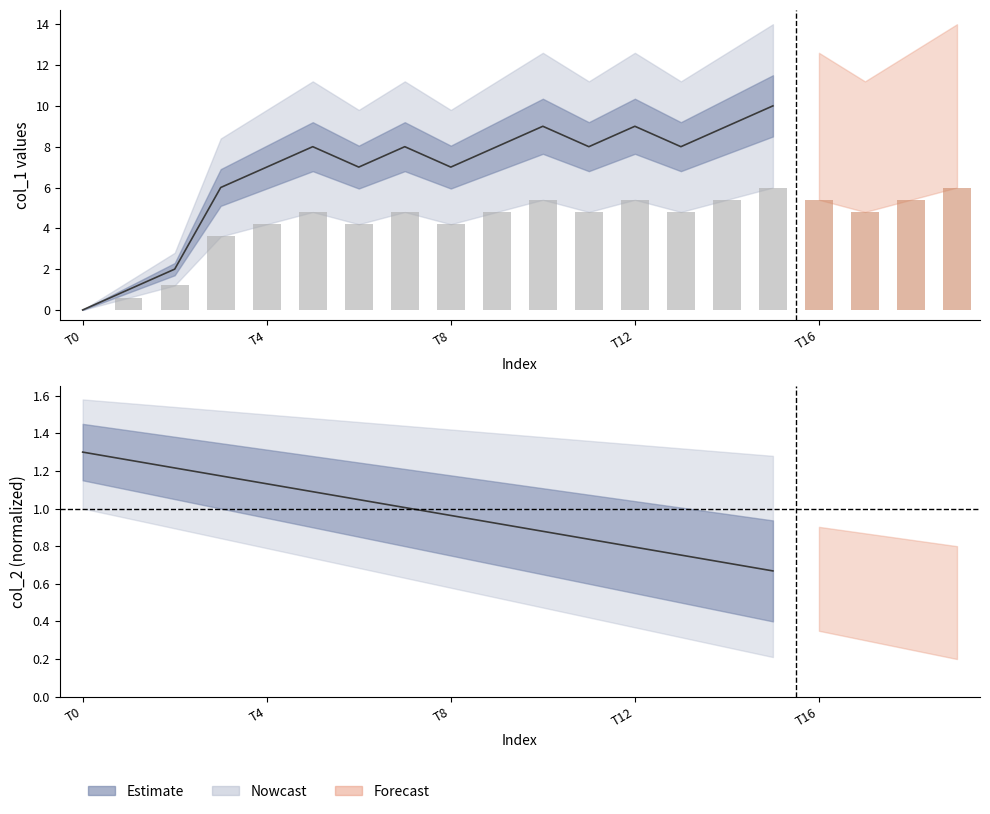

List the labels in order of value, smallest first.

0, 1, 2, 6, 7, 7, 7, 8, 8, 8, 8, 8, 8, 9, 9, 9, 9, 9, 10, 10